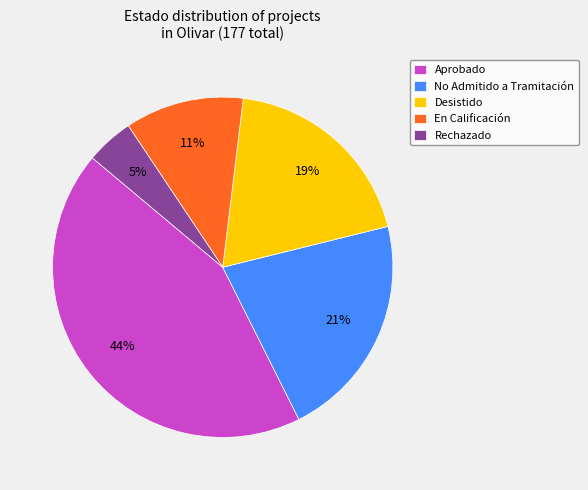

Count the number of slices in the pie.

5